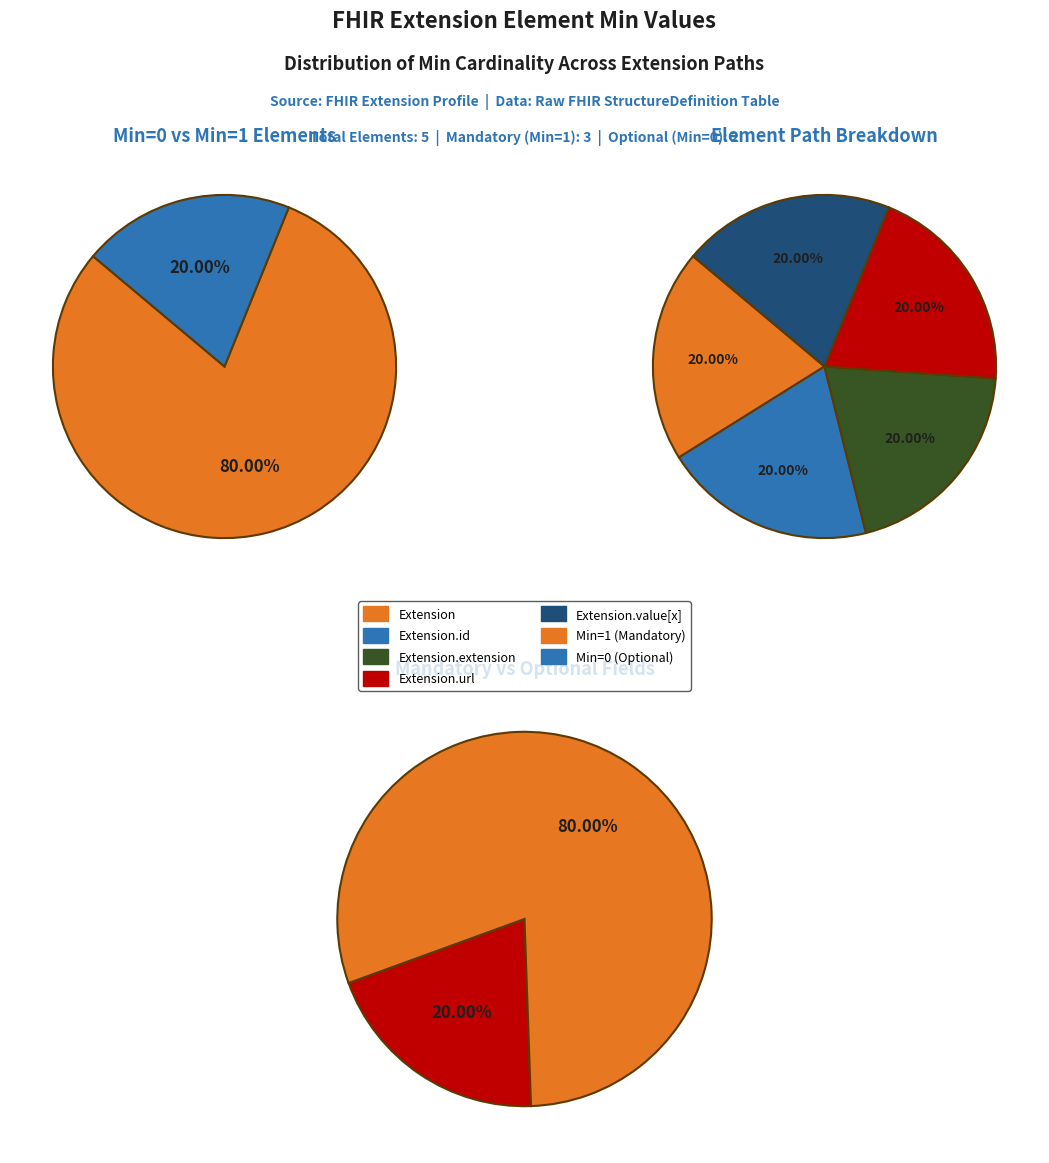

Do Extension.extension and Extension together represent more than half of the pie?

No